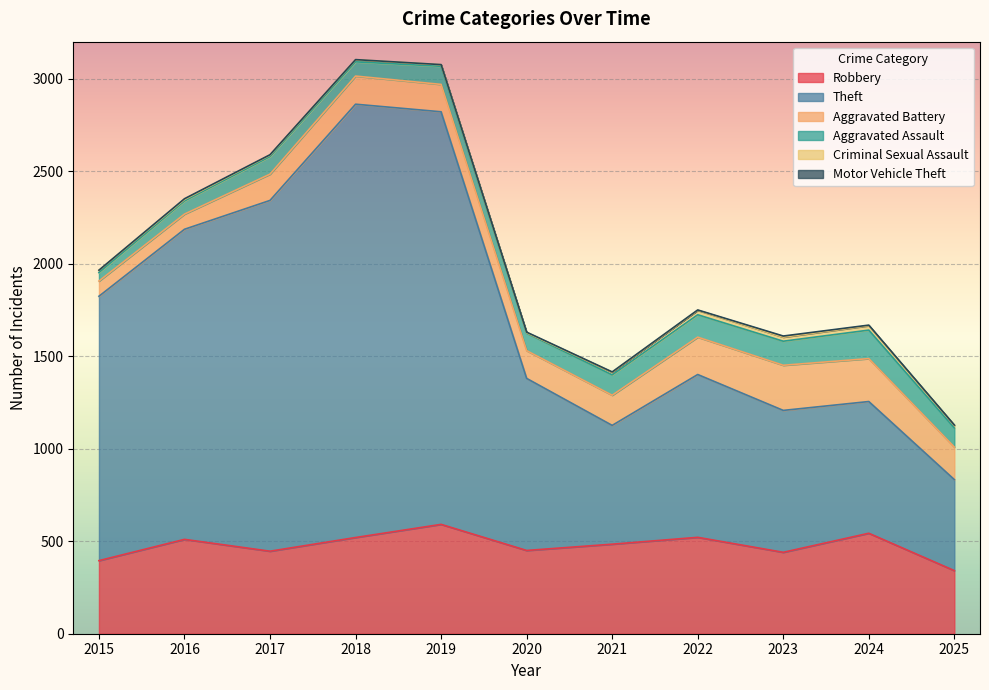

What is the sum of the Robbery values at 2015 and 2025?

736